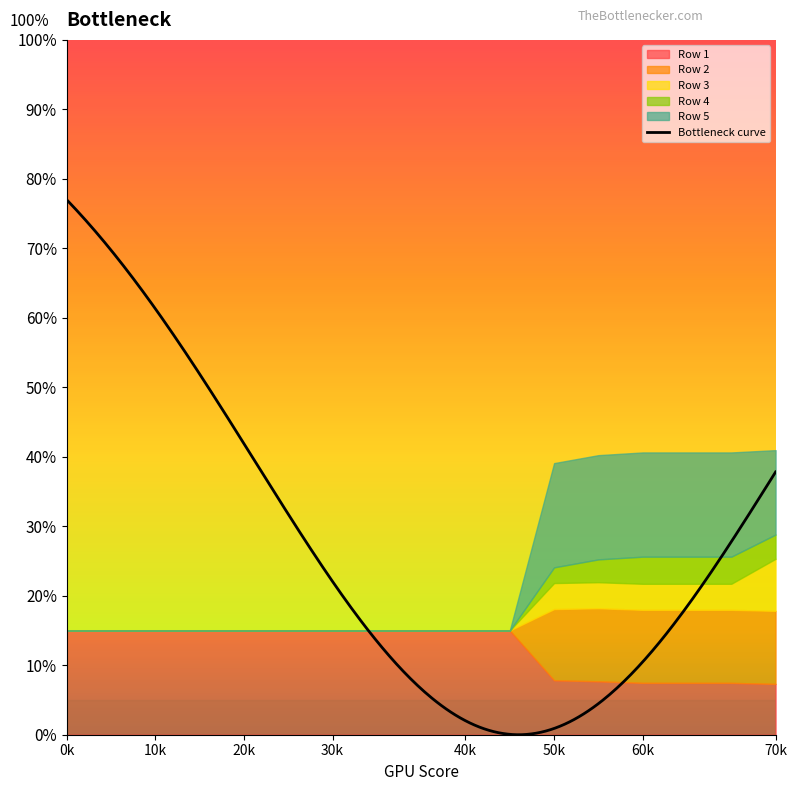

What is the average value of the Row 2 series?

0.2